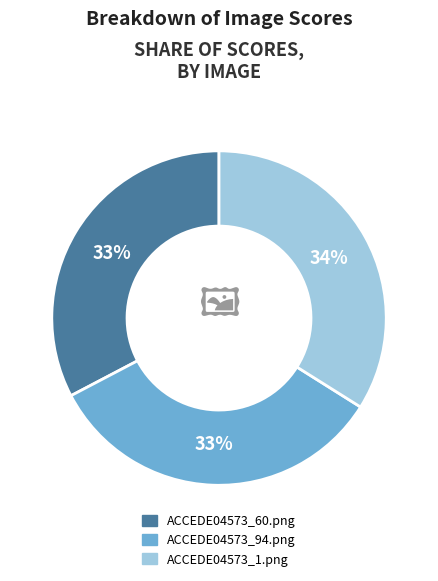

To the nearest percent, what is the difference between the largest and smallest slice percentages?

1%